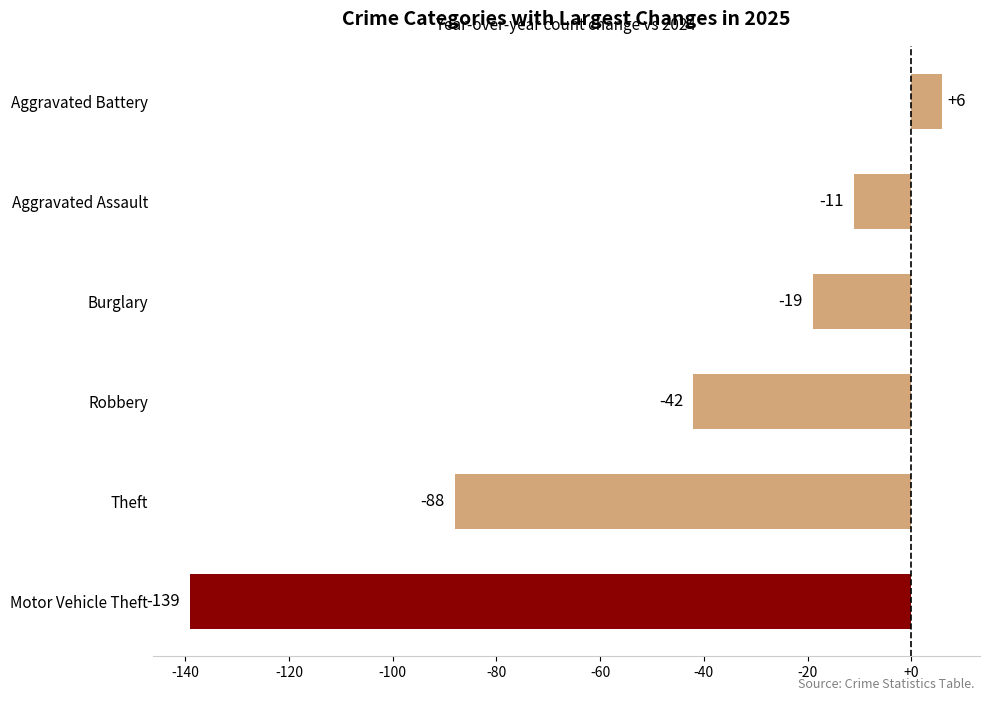

What is the greatest value displayed?

6